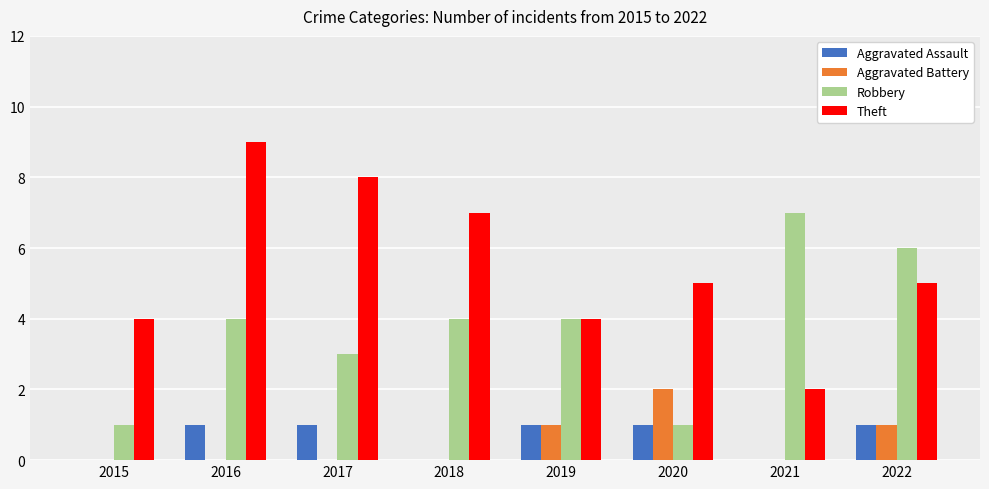

What is the sum of all Theft values?

44